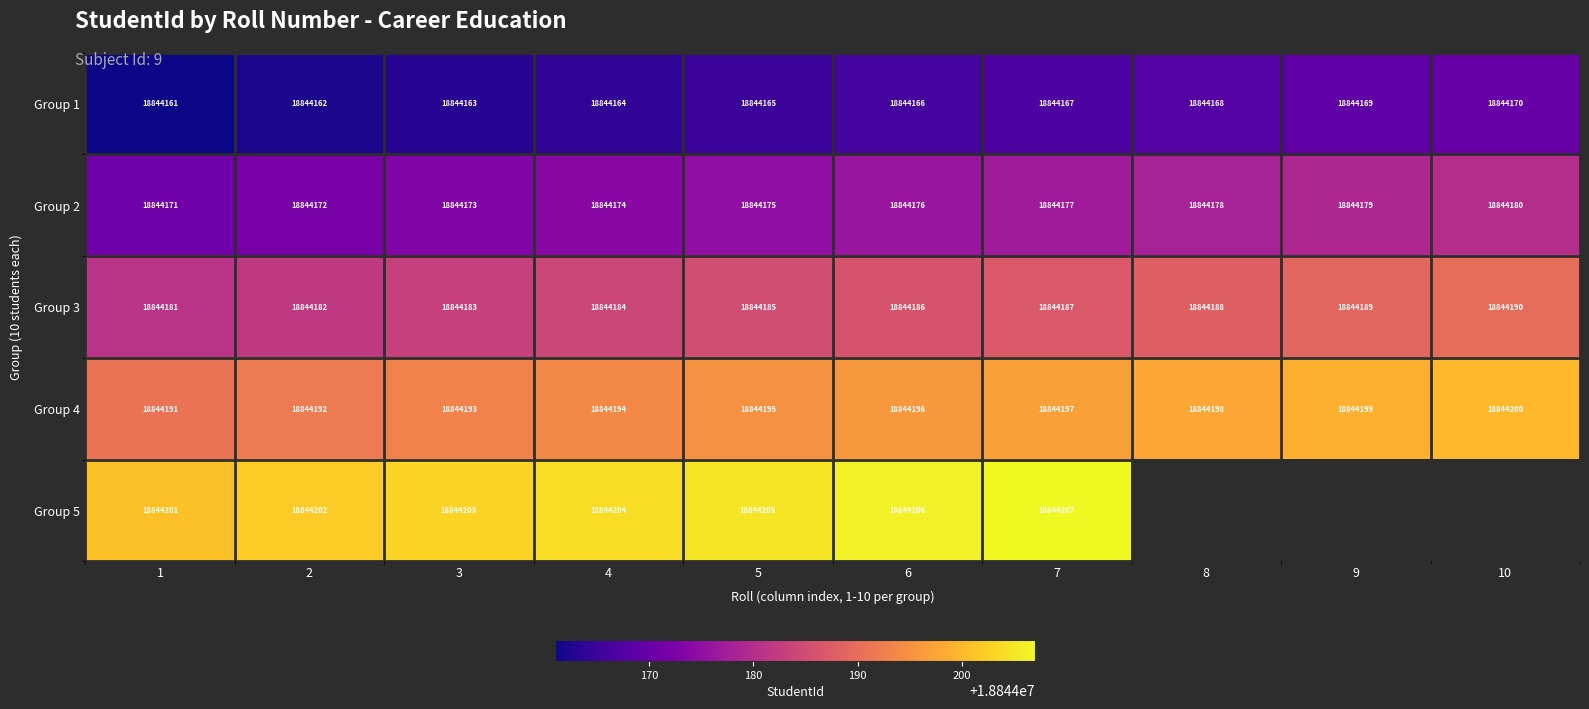

Rank the categories by Group 1 value from lowest to highest.

1, 2, 3, 4, 5, 6, 7, 8, 9, 10